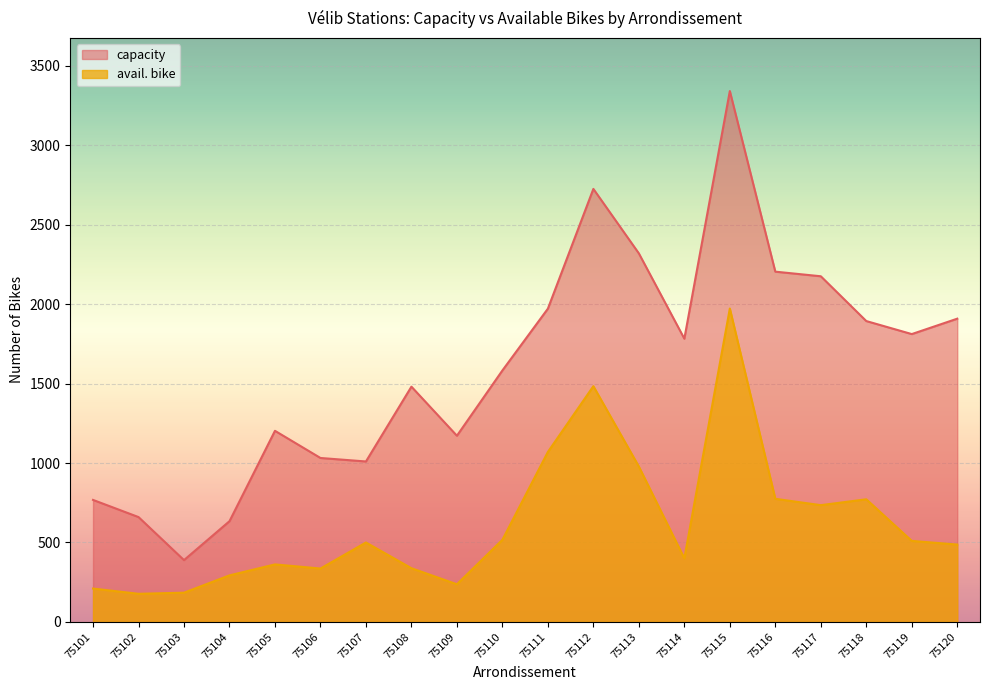

Which category has the highest value in the avail. bike series?

75115